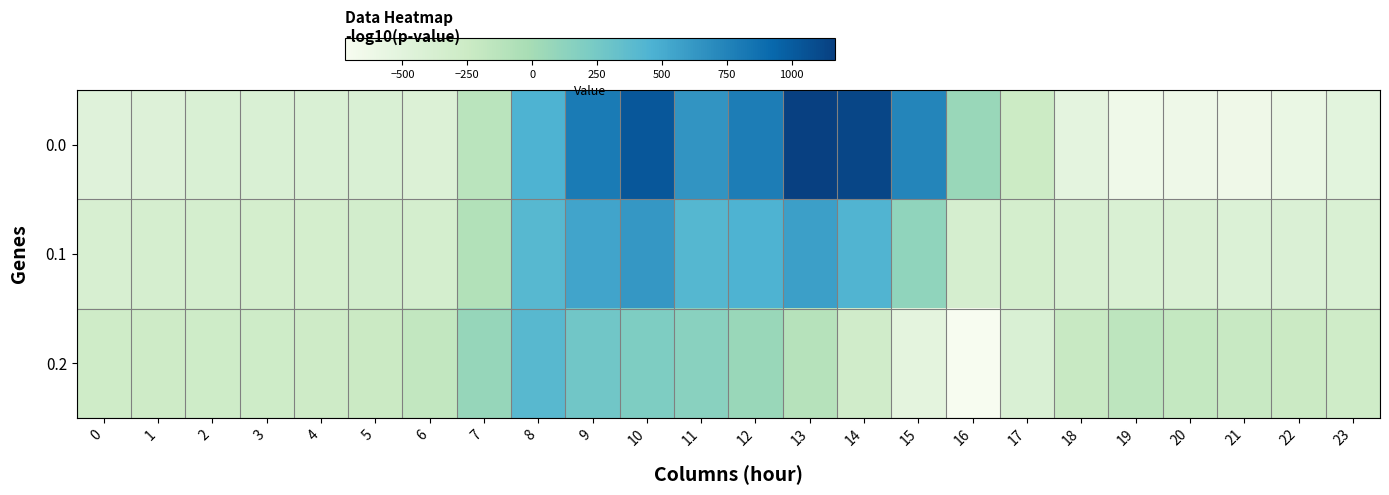

Reading right to left, transcribe all the data shown in this chart.

0.0: 23=-511.3	22=-592.3	21=-638.4	20=-629.9	19=-644.5	18=-529.6	17=-250.3	16=67.6	15=739.0	14=1128.3	13=1167.2	12=784.4	11=640.9	10=1023.2	9=804.0	8=454.2	7=-136.4	6=-435.0	5=-410.8	4=-404.9	3=-404.4	2=-410.3	1=-449.5	0=-482.0
0.1: 23=-399.4	22=-419.9	21=-432.4	20=-414.5	19=-399.7	18=-388.5	17=-340.1	16=-353.7	15=111.1	14=438.6	13=574.0	12=456.1	11=415.4	10=628.1	9=542.1	8=412.6	7=-81.6	6=-345.2	5=-329.5	4=-339.6	3=-342.7	2=-347.9	1=-361.1	0=-384.6
0.2: 23=-287.5	22=-247.4	21=-226.4	20=-199.2	19=-151.1	18=-223.1	17=-409.5	16=-721.2	15=-522.2	14=-301.9	13=-104.4	12=65.2	11=149.1	10=202.5	9=271.1	8=407.2	7=77.9	6=-187.1	5=-248.1	4=-274.4	3=-281.0	2=-285.5	1=-272.7	0=-287.1